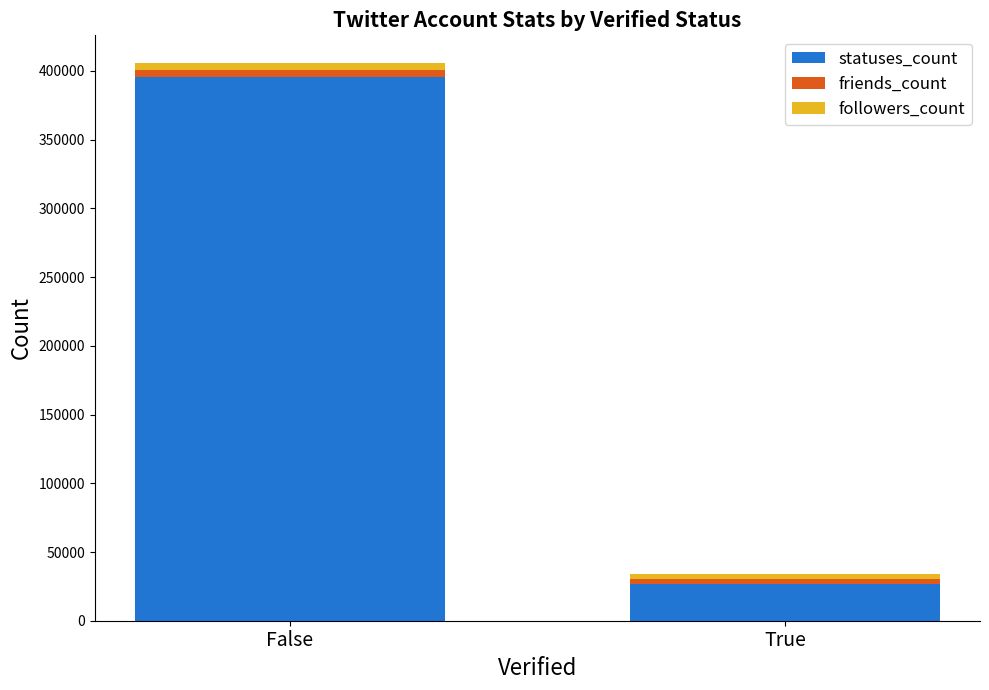

Which category has the highest value in the statuses_count series?

False